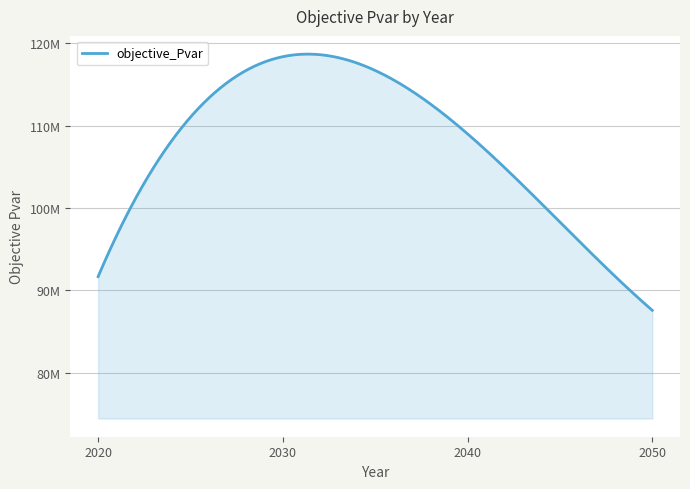

What is the smallest value displayed?

87566951.1